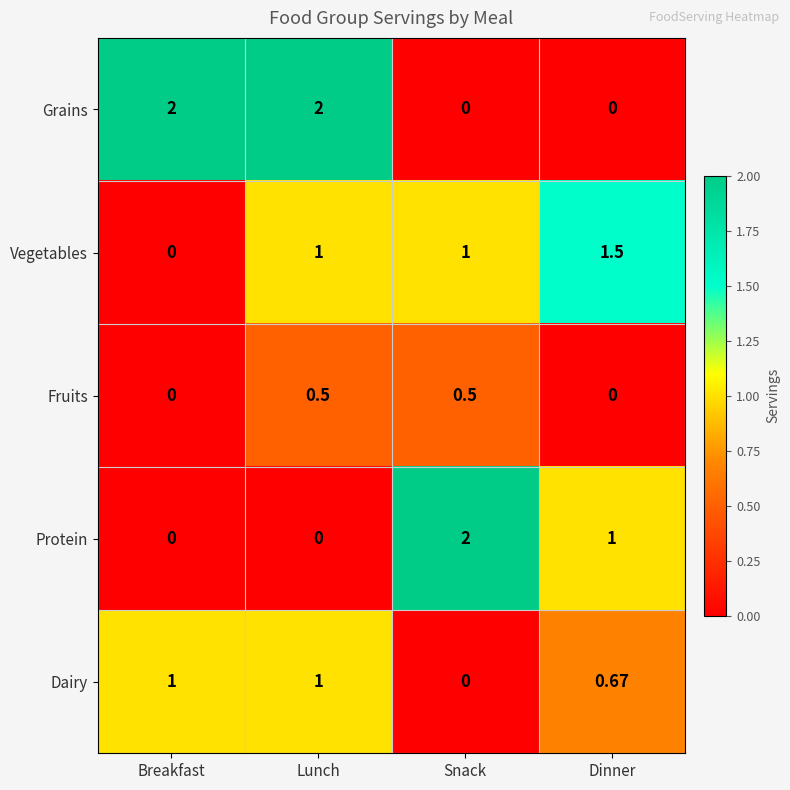

Which category has the highest value in the Protein series?

Snack